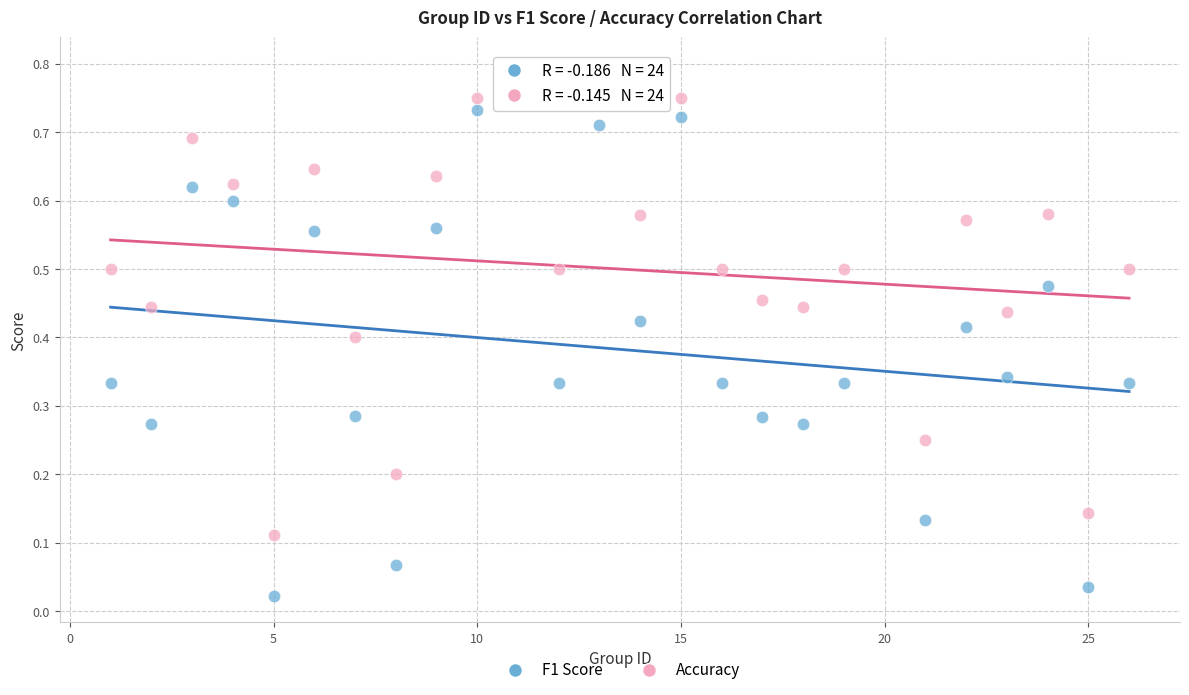

What are all the series names shown in the legend?

F1 Score, Accuracy